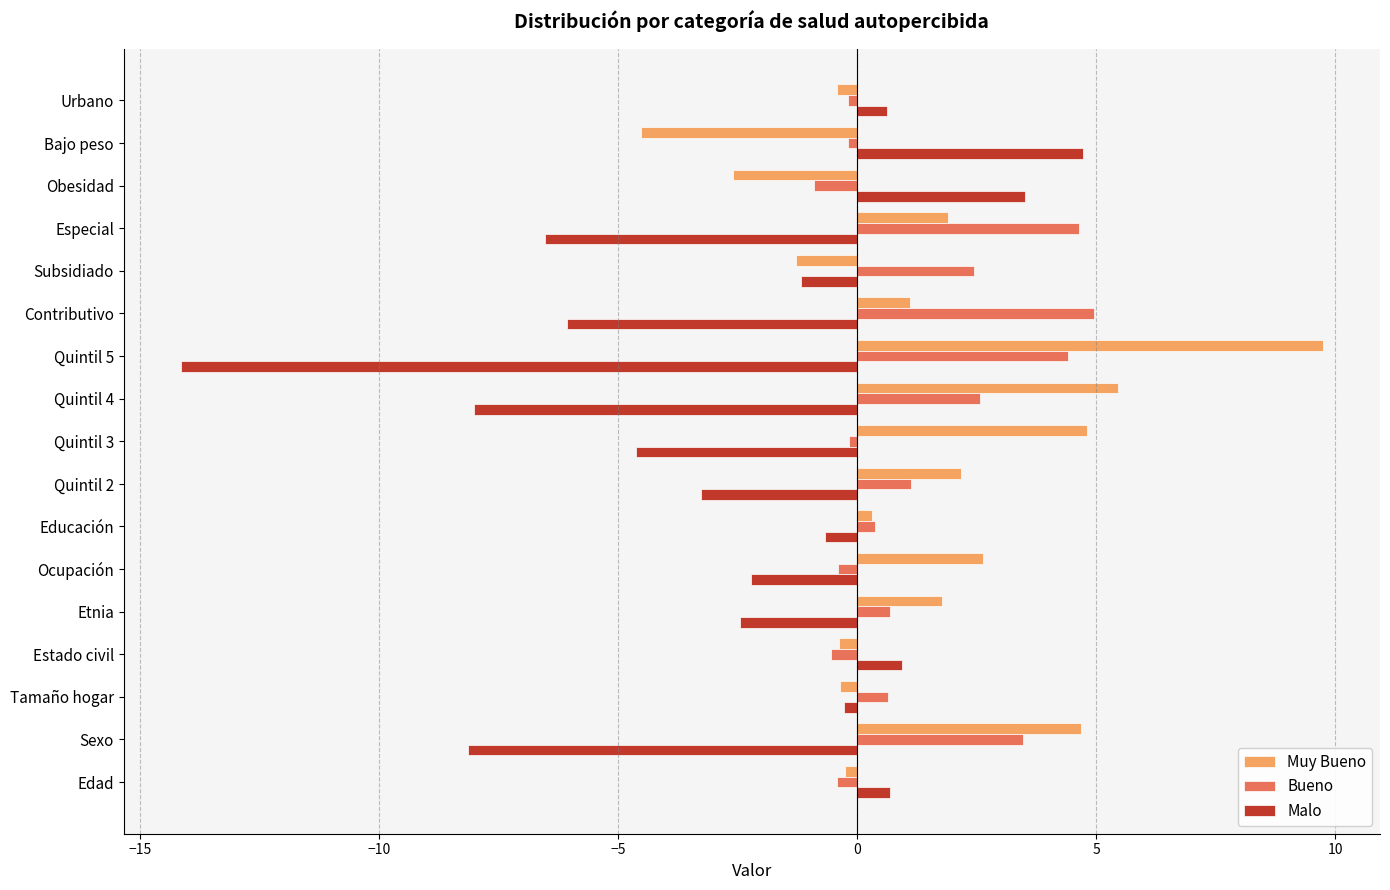

The Malo series shows -4.6 at Quintil 3. True or false?

True